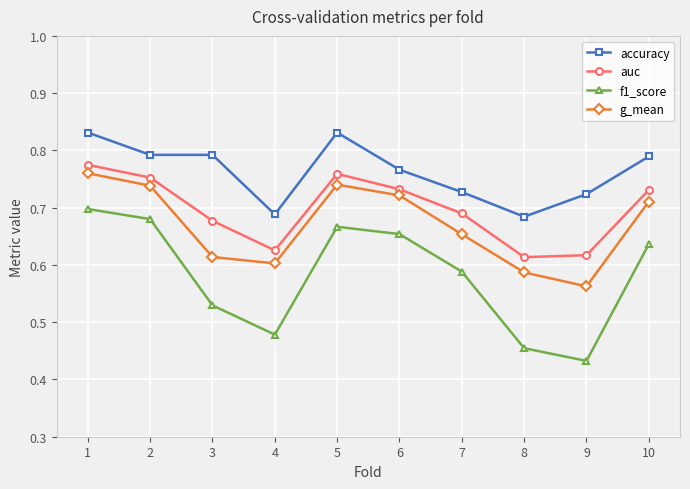

What are all the series names shown in the legend?

accuracy, auc, f1_score, g_mean